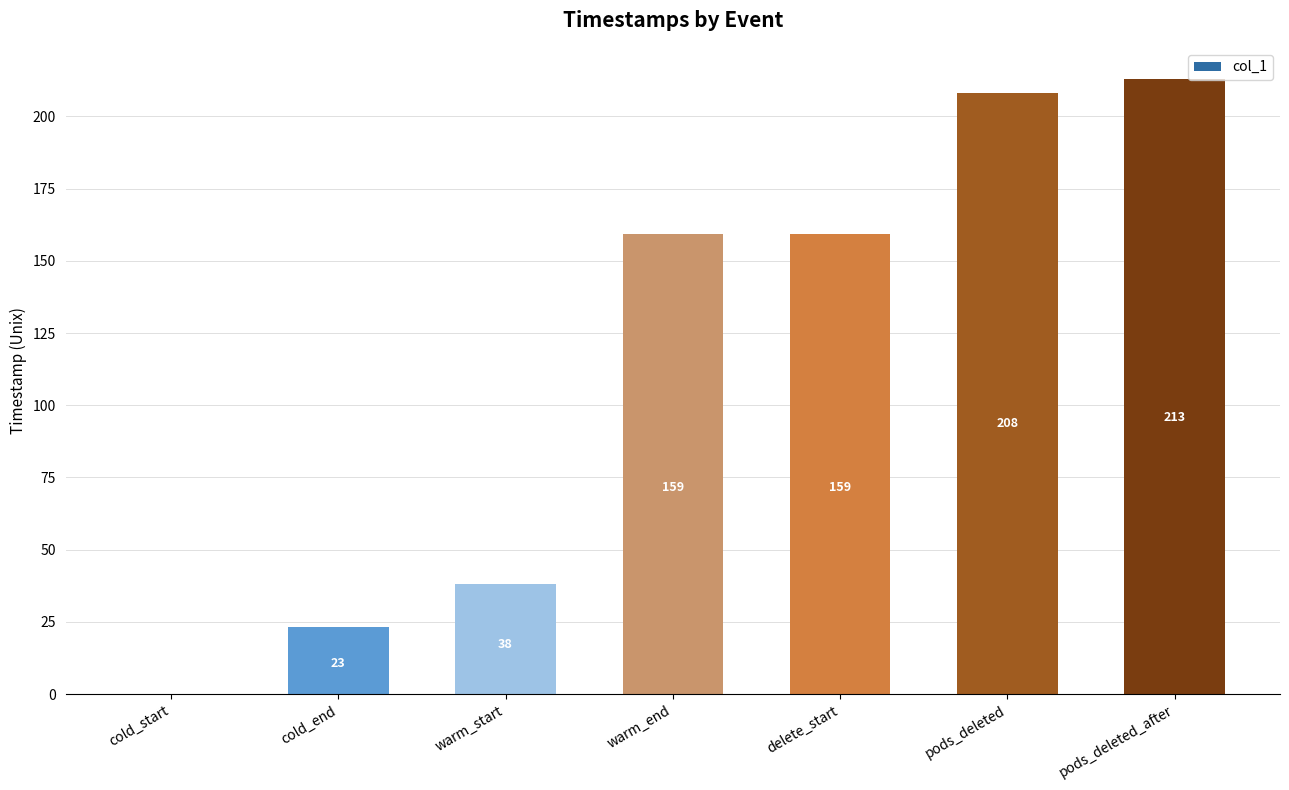

What value does the data have at delete_start?

159.2